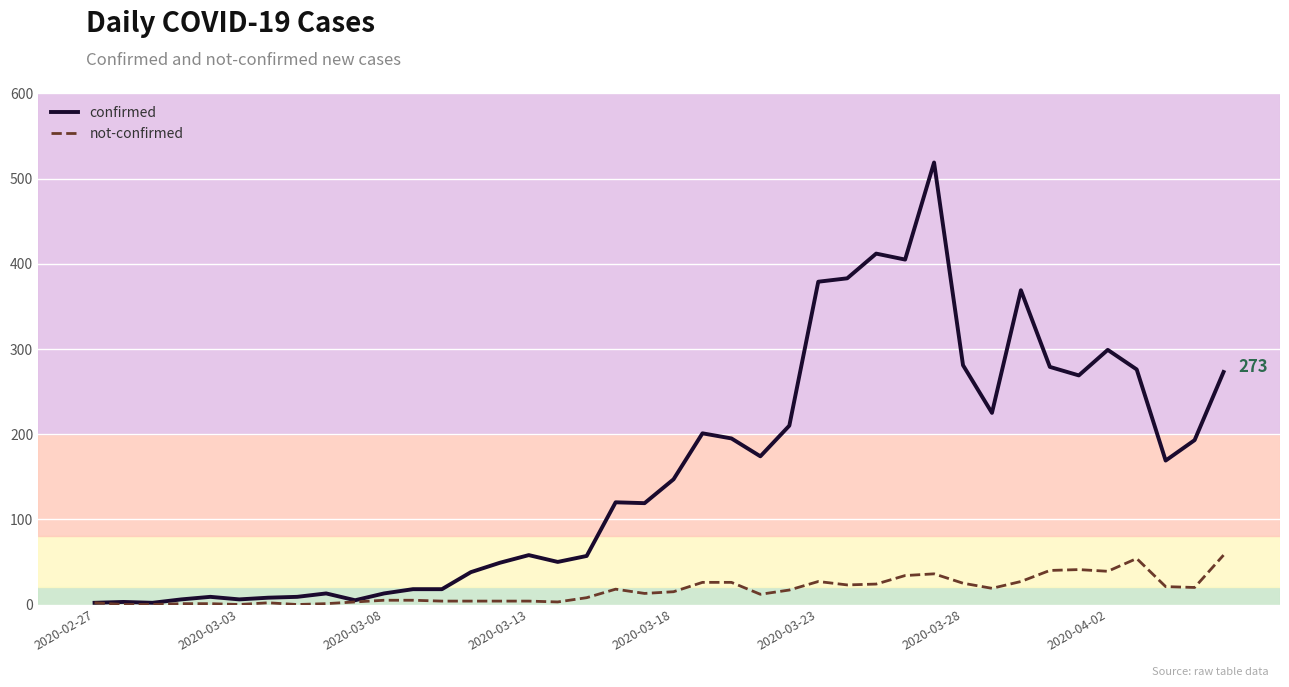

Which series has the widest spread of values?

confirmed